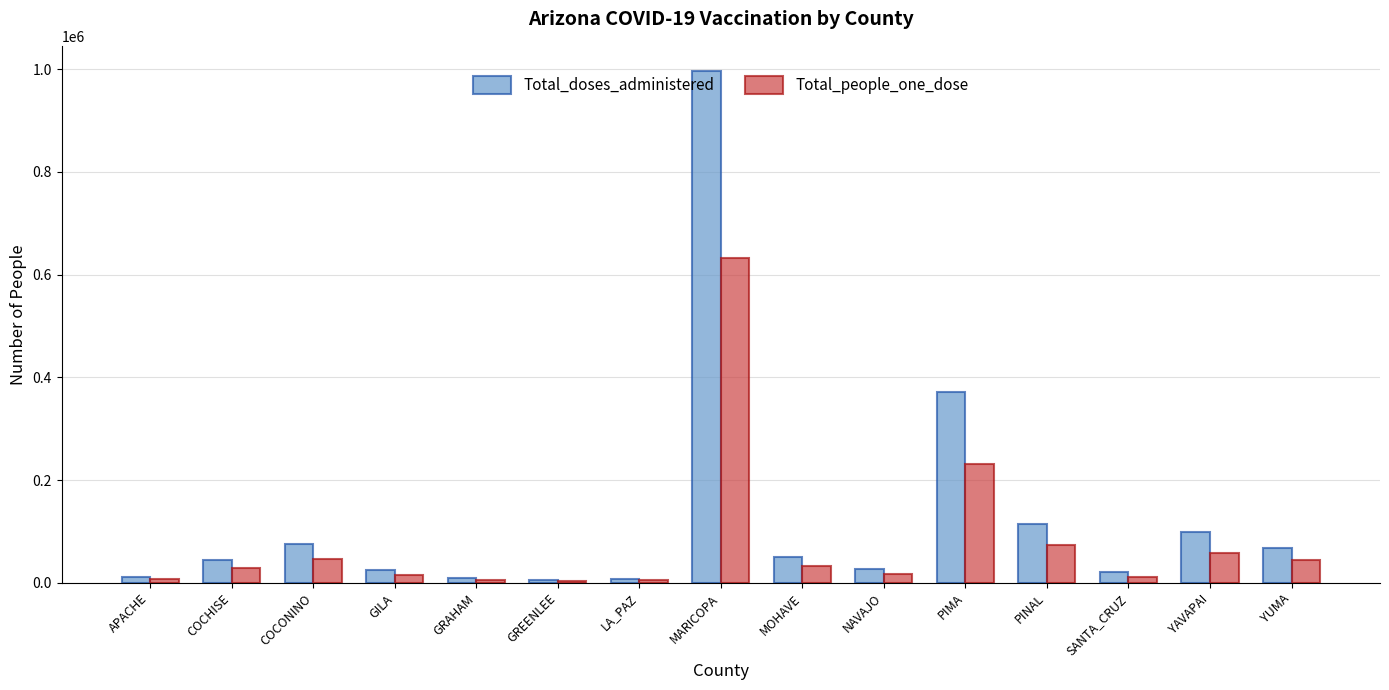

At which label does Total_people_one_dose reach its peak?

MARICOPA